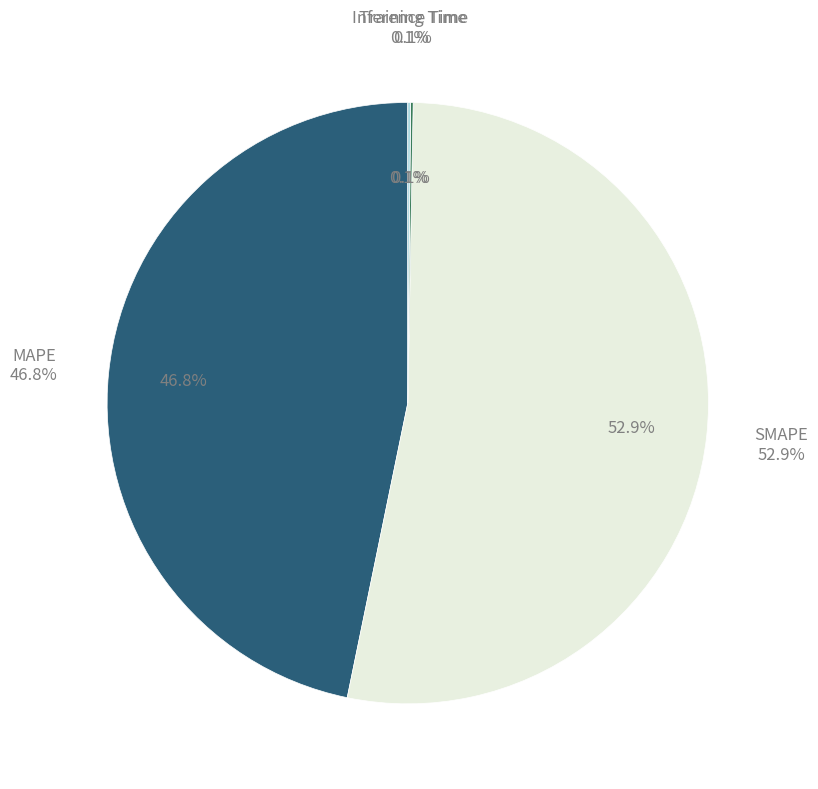

Count the number of slices in the pie.

4